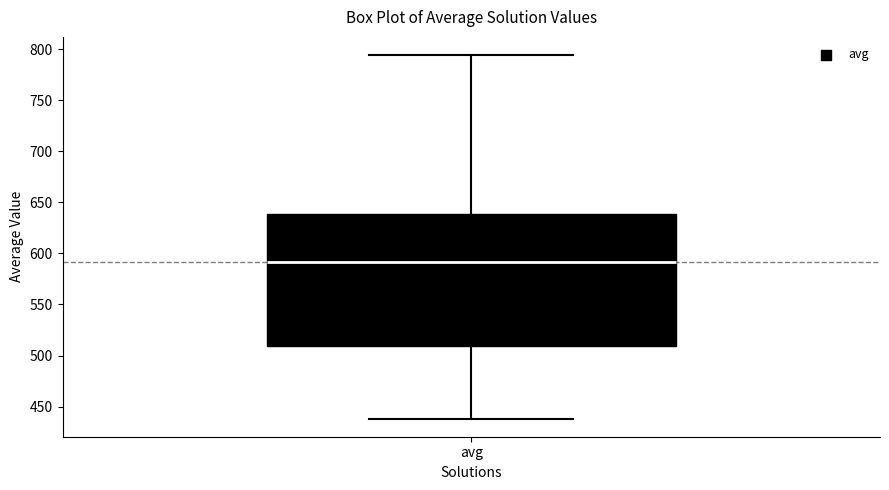

Where does the lower whisker of the box for avg end on the y-axis? The values are not printed on the chart, so give them approximately, as read against the axis.

440